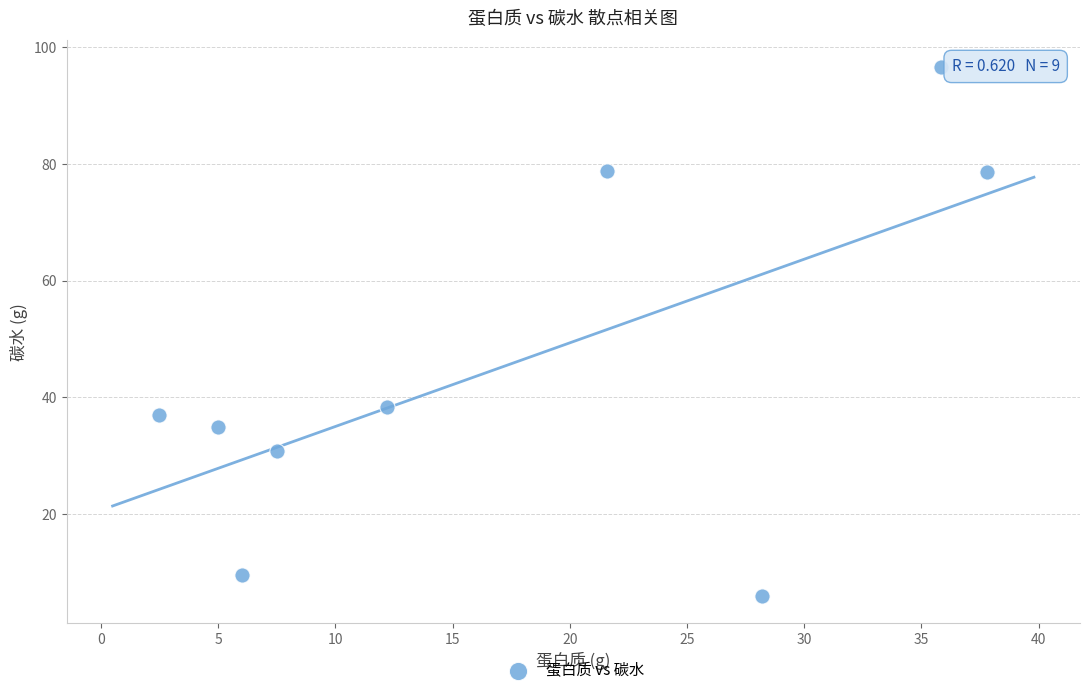

What Y value in the scatter plot is closest to 51?

38.4